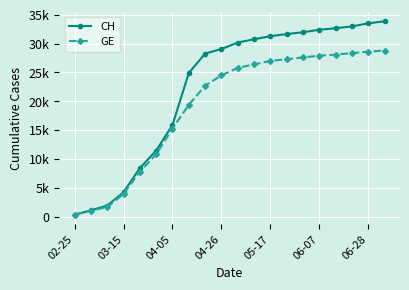

What is the greatest value displayed?

33860